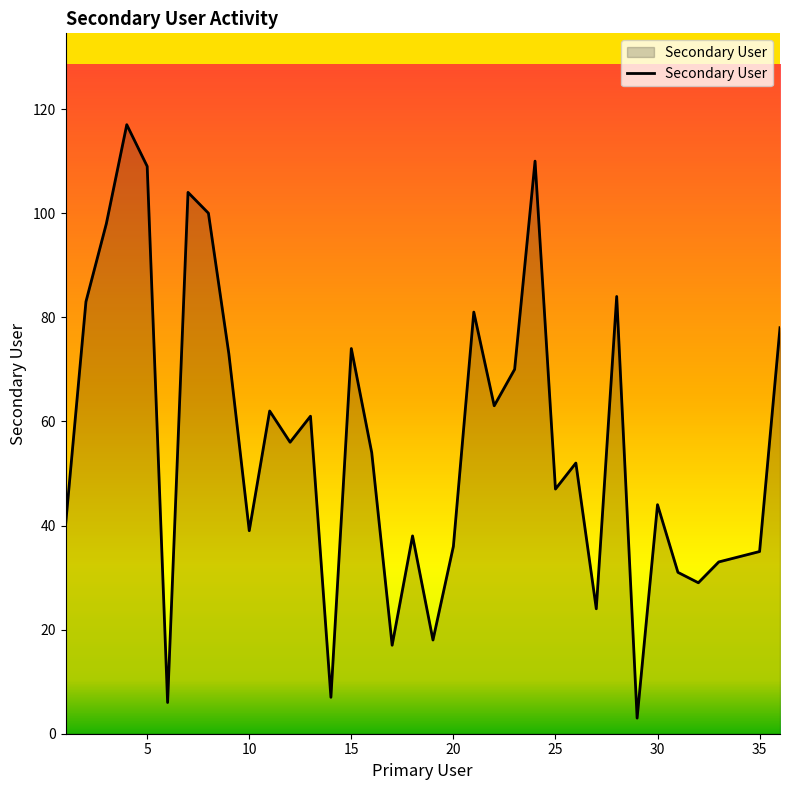

How many lines are shown in the chart?

1